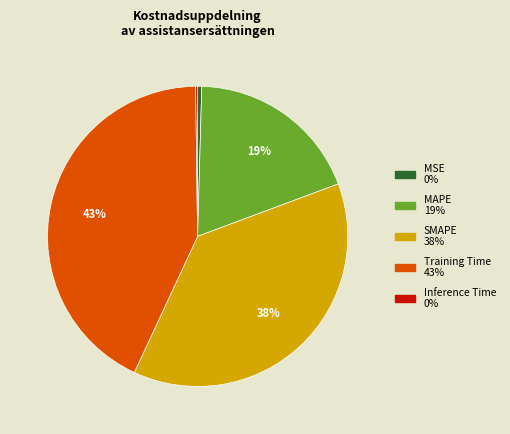

Which slice is the largest?

Training Time